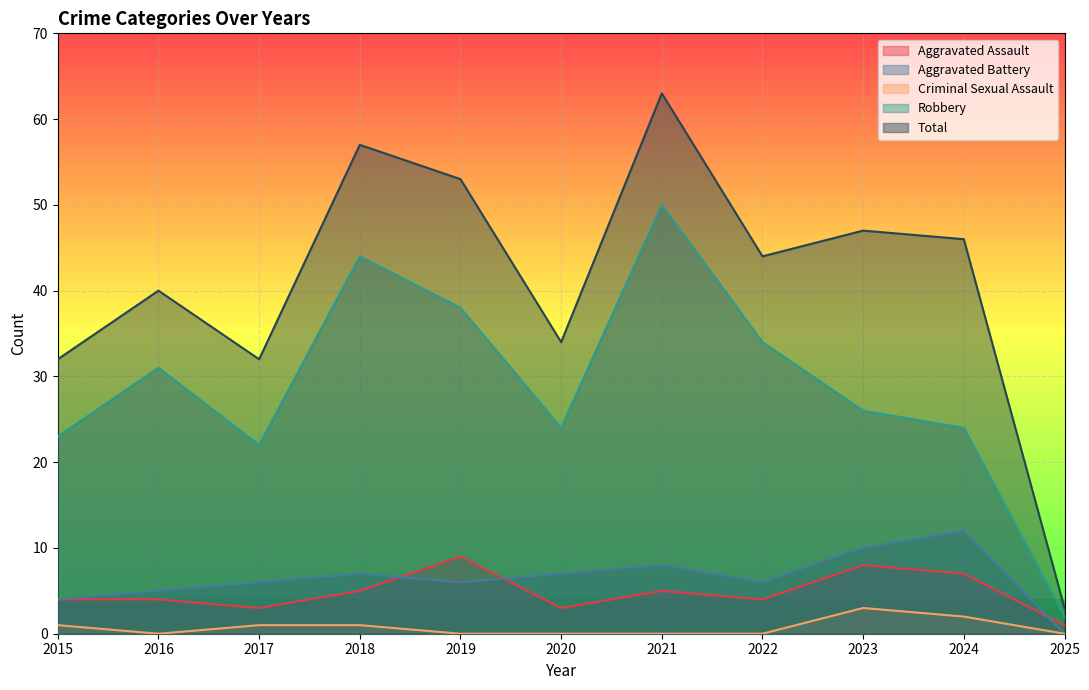

What is the total value across all series at 2022?

88